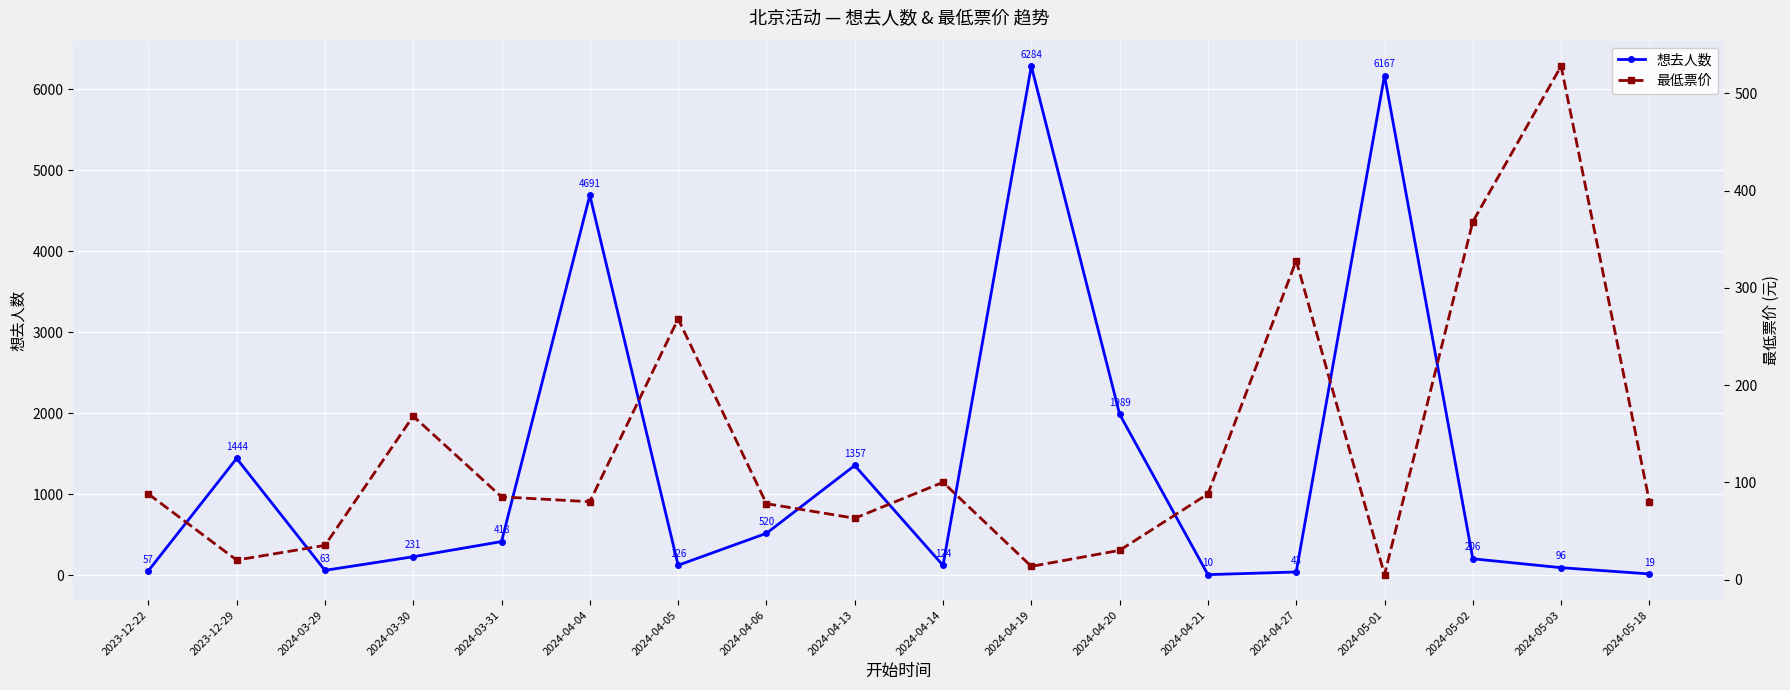

Between 2024-03-29 and 2024-05-03, which series saw the biggest shift?

最低票价